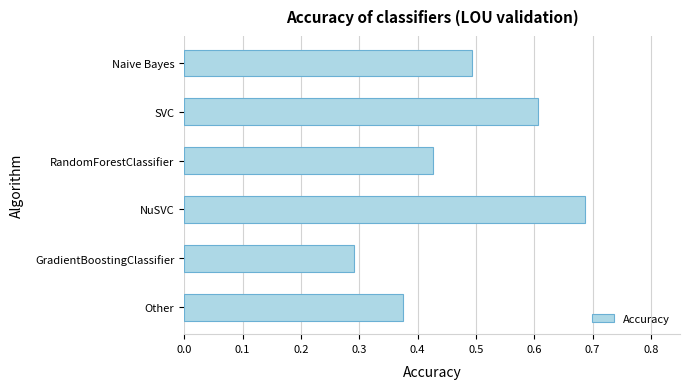

Does the chart contain any negative values?

No